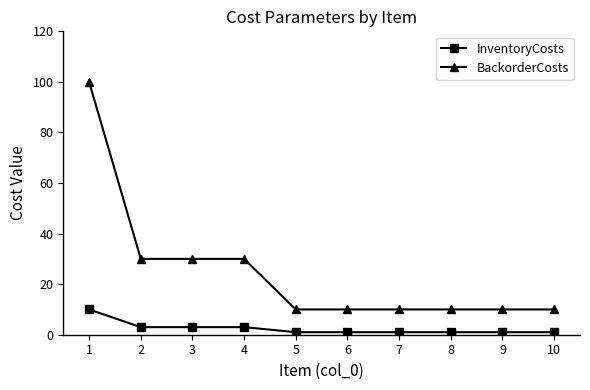

Is this an area chart (filled region under the line)?

No